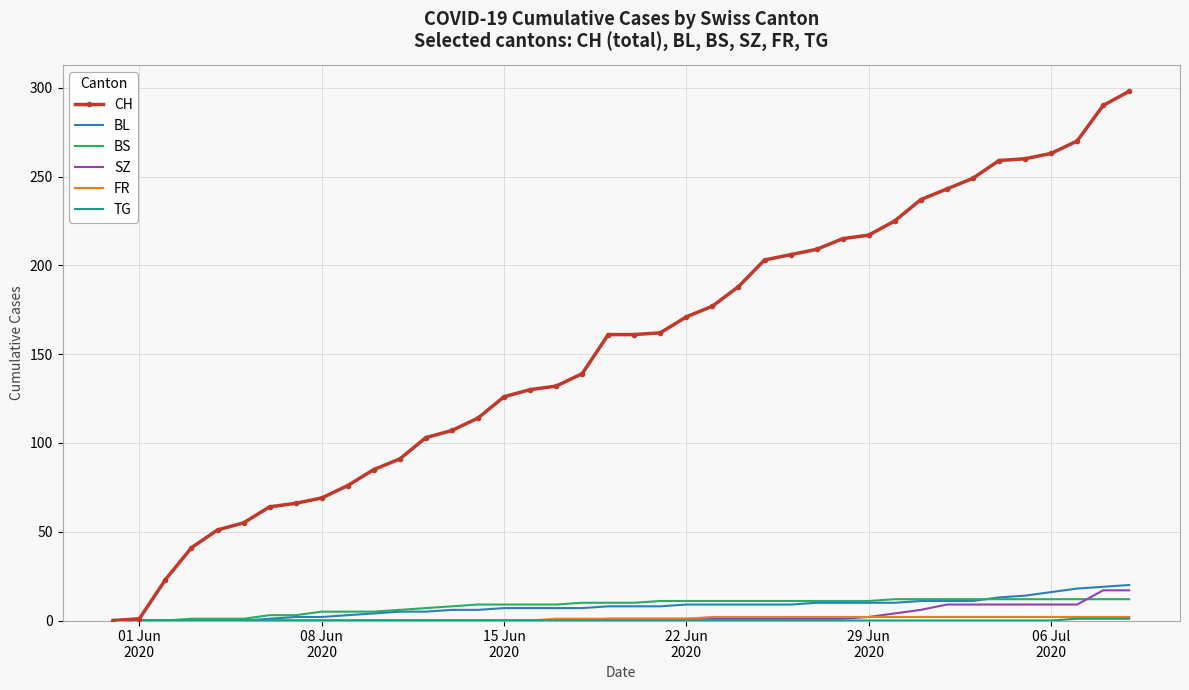

What is the maximum value shown in the chart?

298